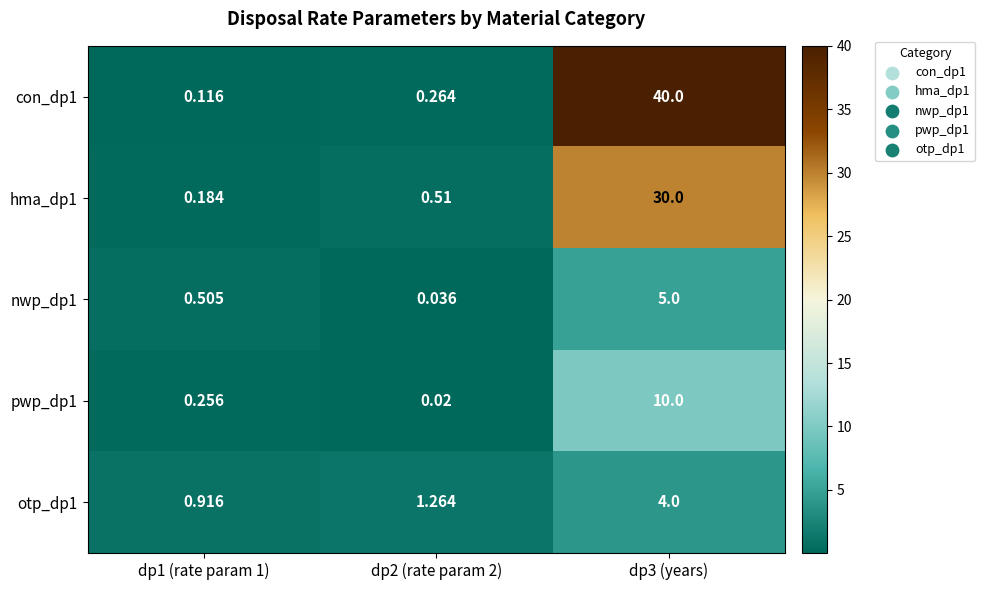

Is the value of otp_dp1 at dp3 (years) greater than the value of pwp_dp1 at dp2 (rate param 2)?

Yes